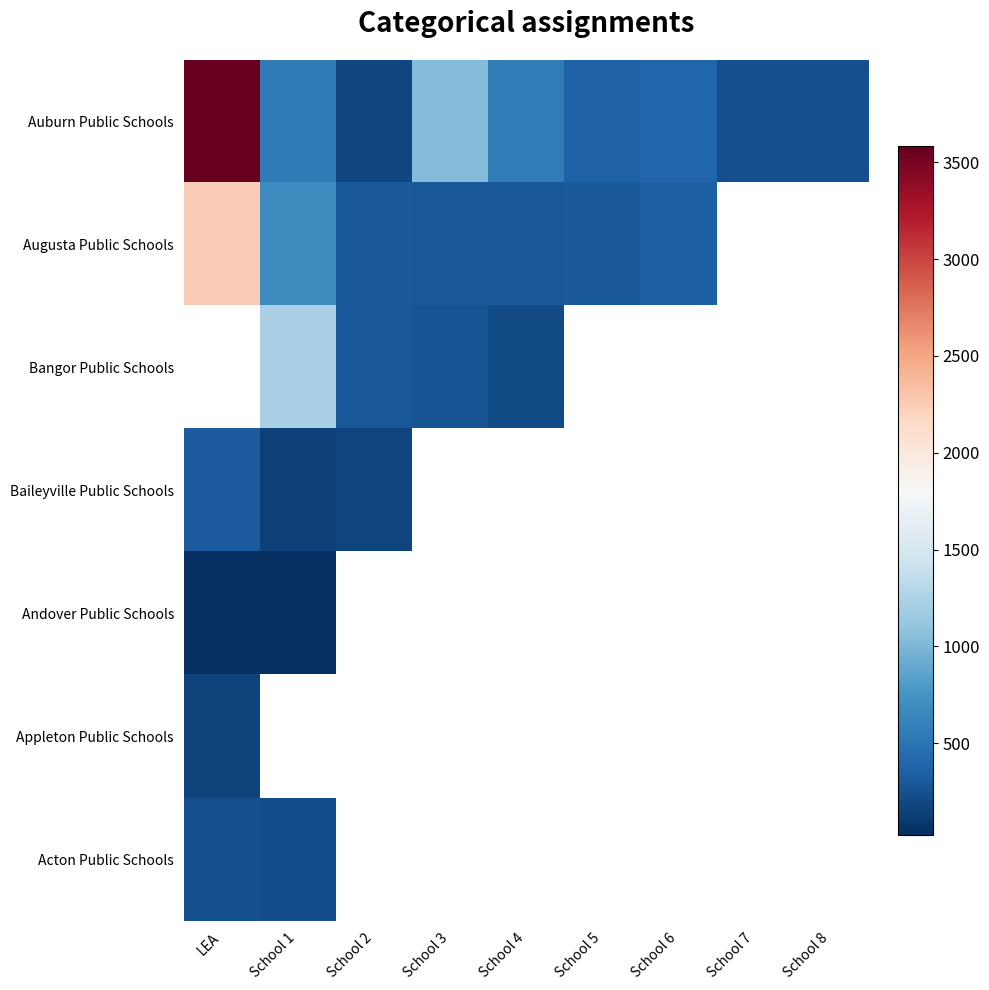

The Baileyville Public Schools series shows 266.9 at School 2. True or false?

False